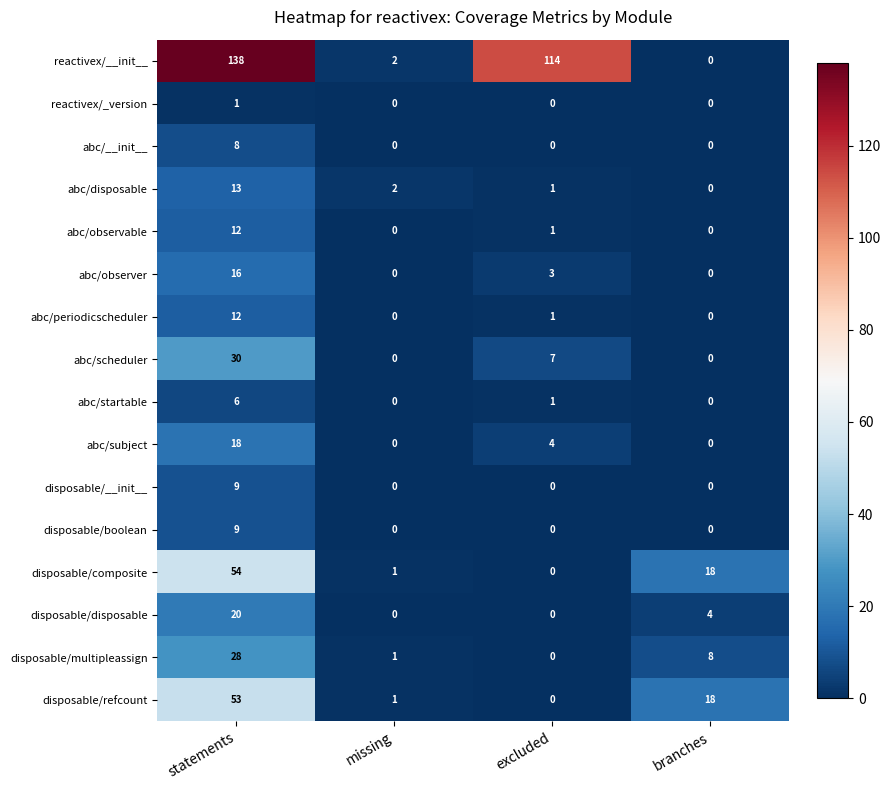

What is the sum of all disposable/composite values?

73